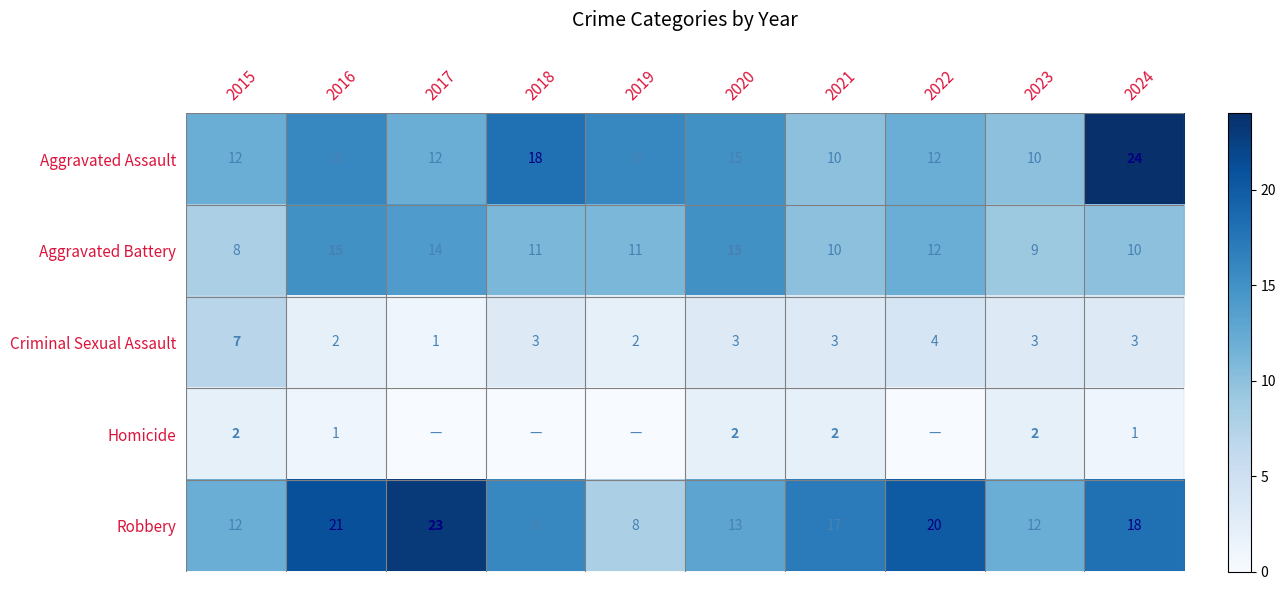

How many Aggravated Battery values are between 10 and 14?

6